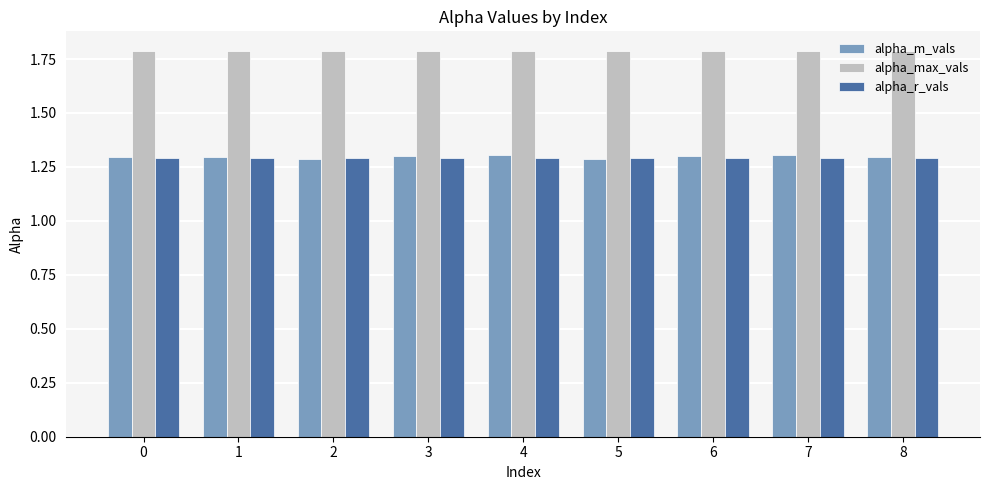

What is the maximum value shown in the chart?

1.8